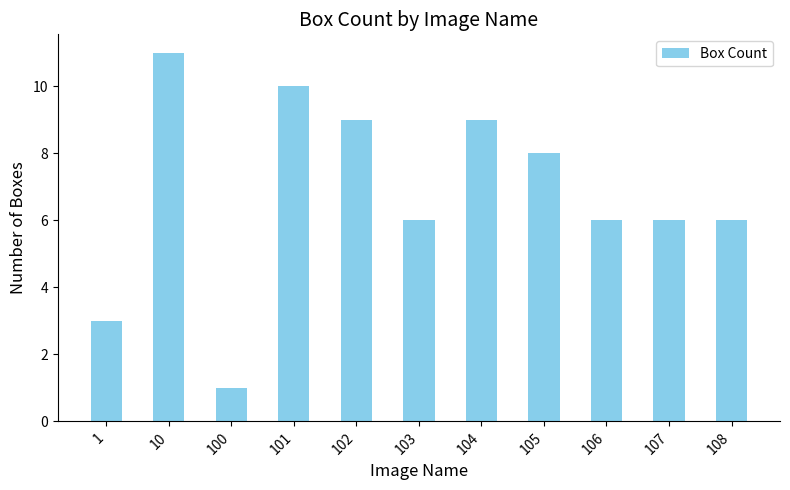

How many distinct data groups are displayed?

1